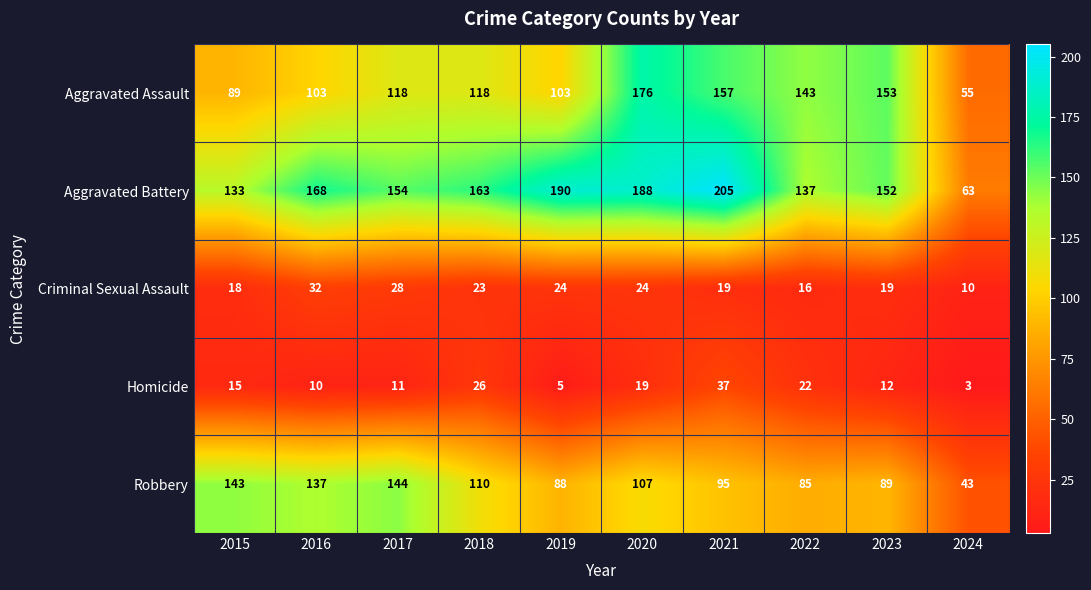

At which label is Aggravated Battery closest to 134?

2015